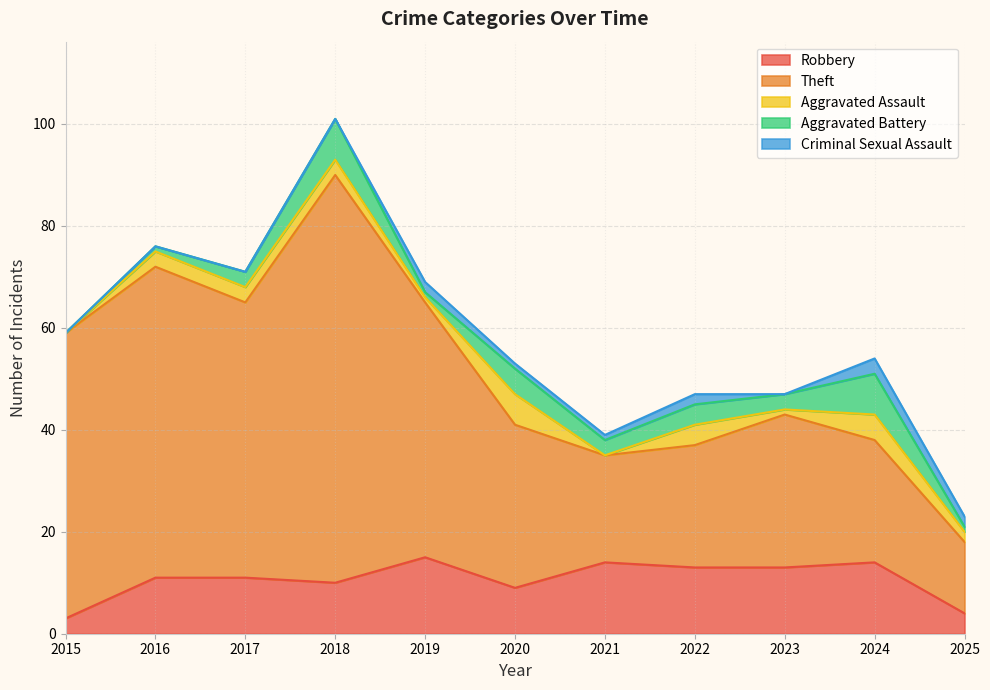

At which category is the sum across all series the highest?

2018